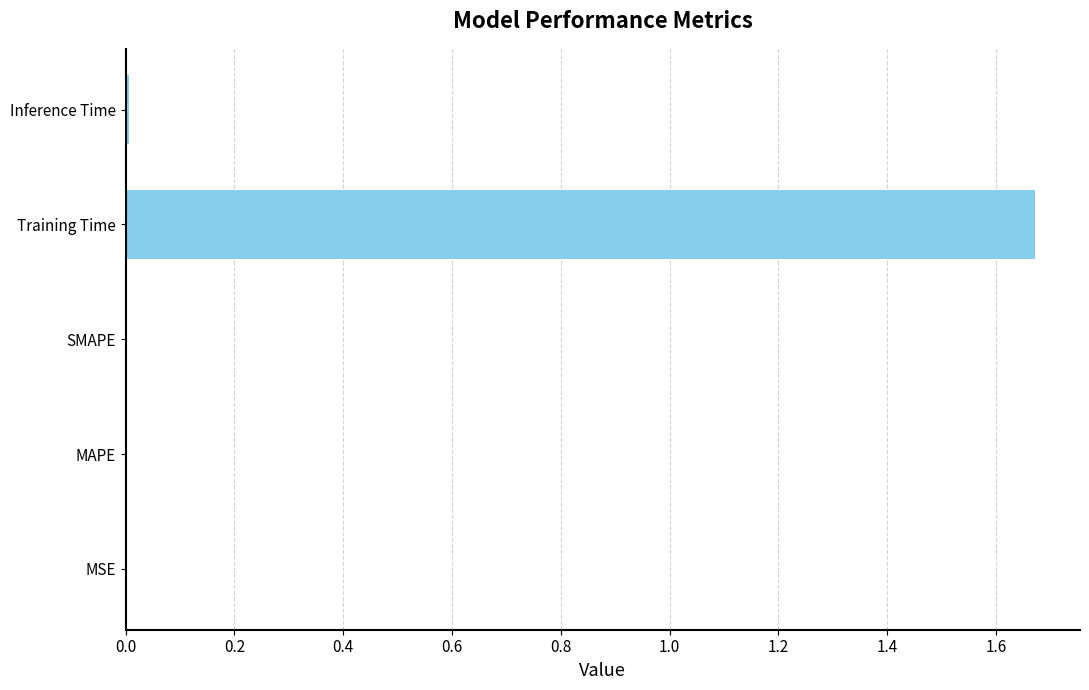

Between Inference Time and Training Time, which is larger?

Training Time